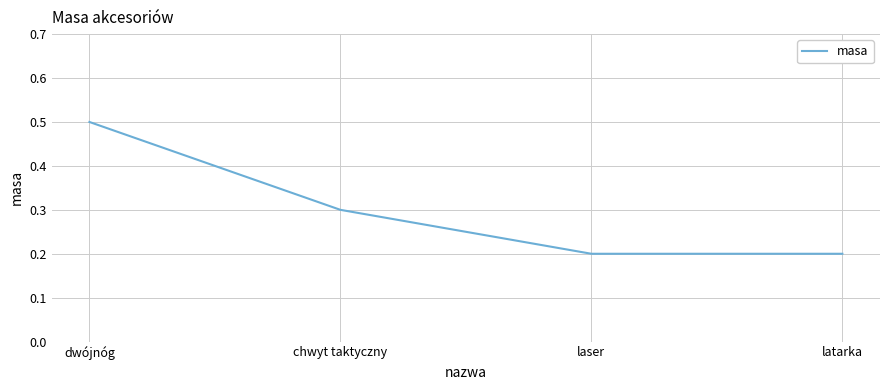

What is the difference between the values at dwójnóg and laser?

0.3